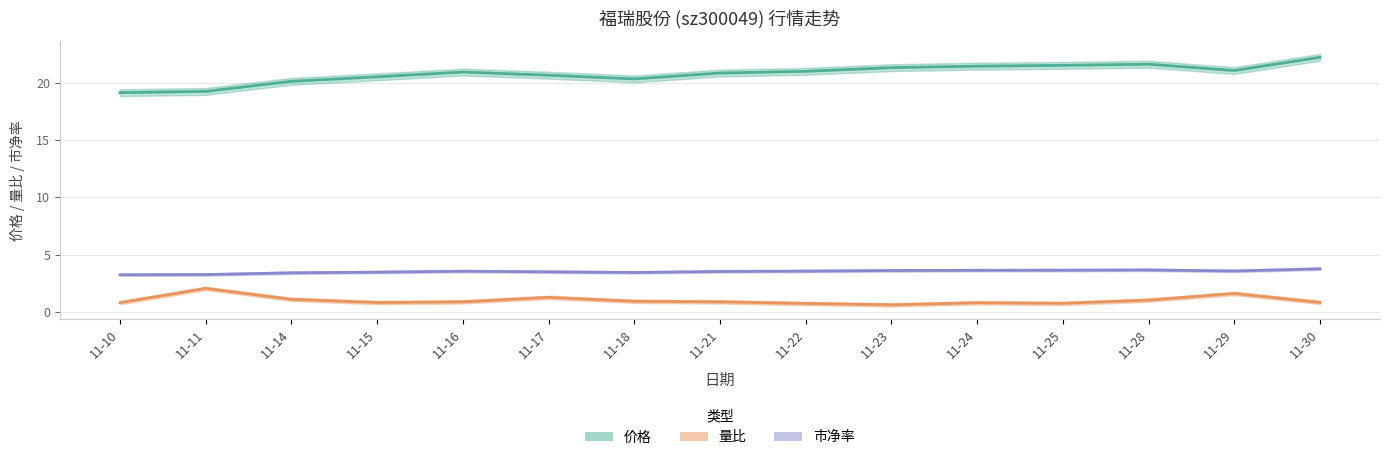

What are all the series names shown in the legend?

价格, 量比, 市净率